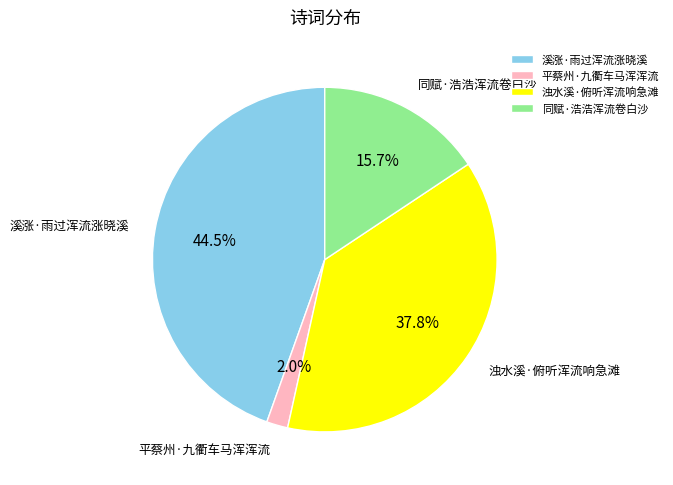

To the nearest percent, what is the average slice percentage?

25%